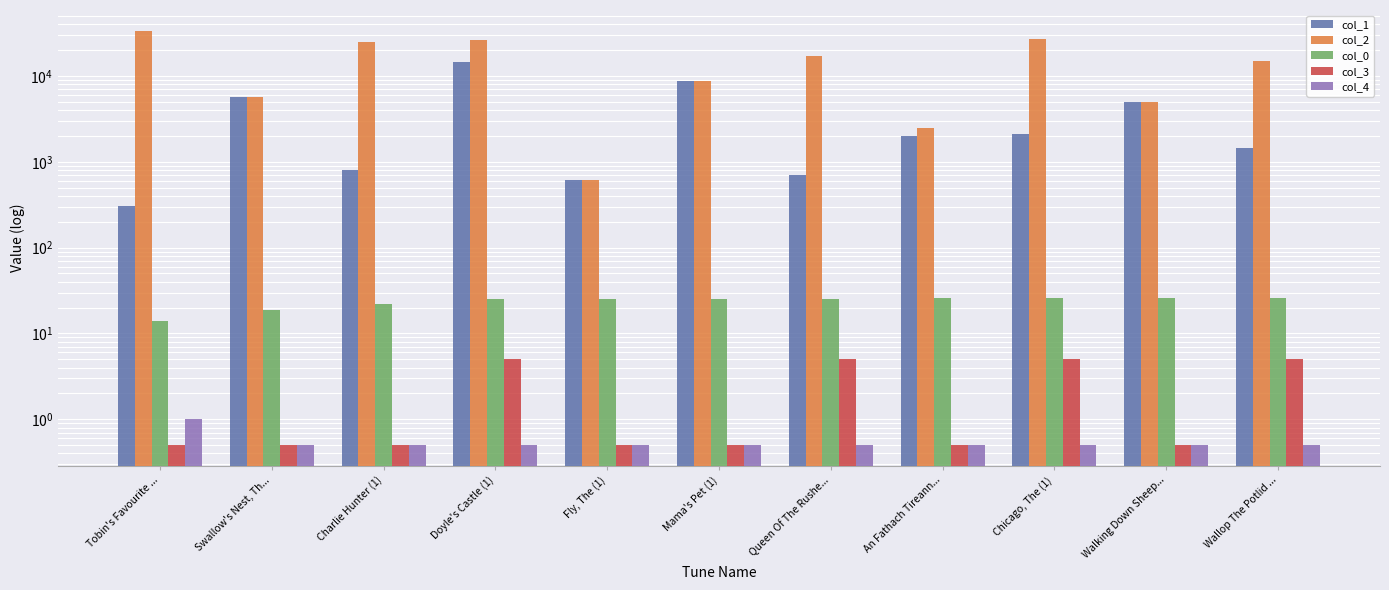

What is the maximum value for col_2?

33632.0